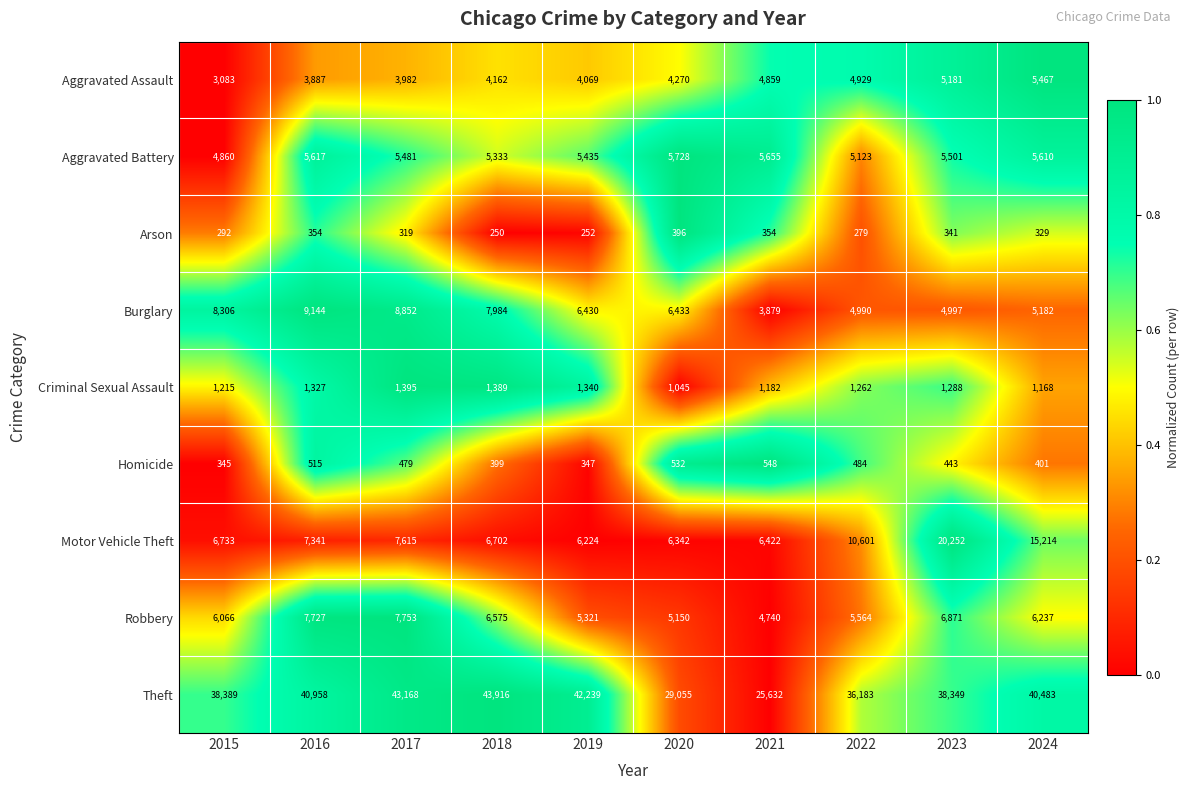

At which category does the chart reach its peak across all series?

2018